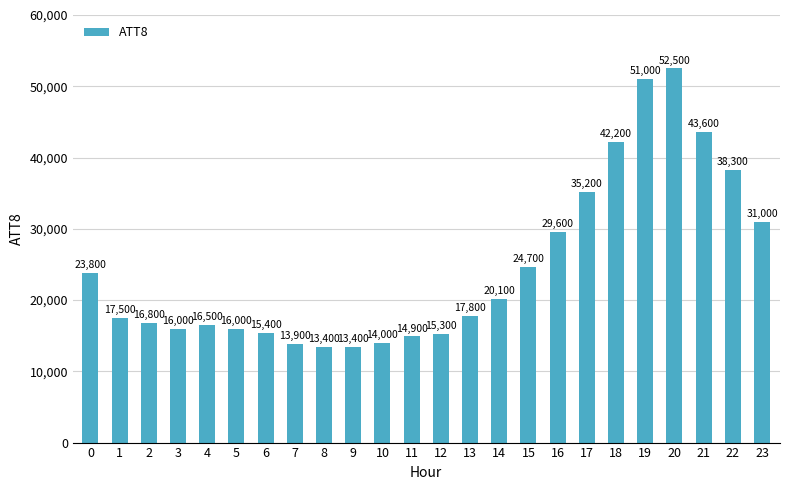

What is the greatest value displayed?

52500